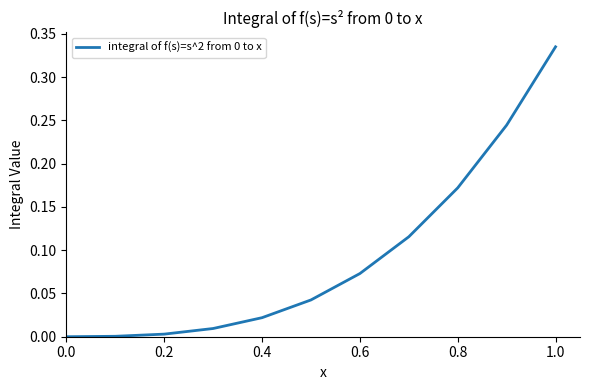

At which category does the chart reach its peak across all series?

1.0